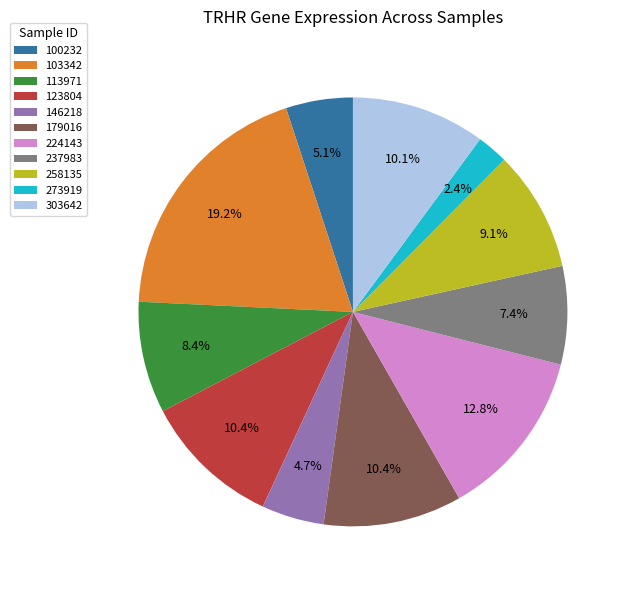

How many segments does this pie chart have?

11